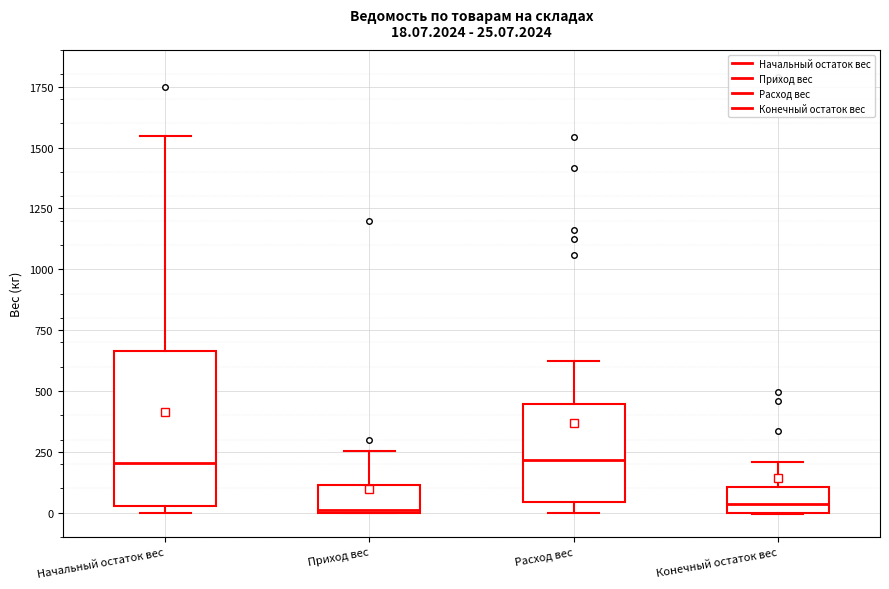

Comparing the boxes themselves (not the whiskers), which one is the tallest?

Начальный остаток вес